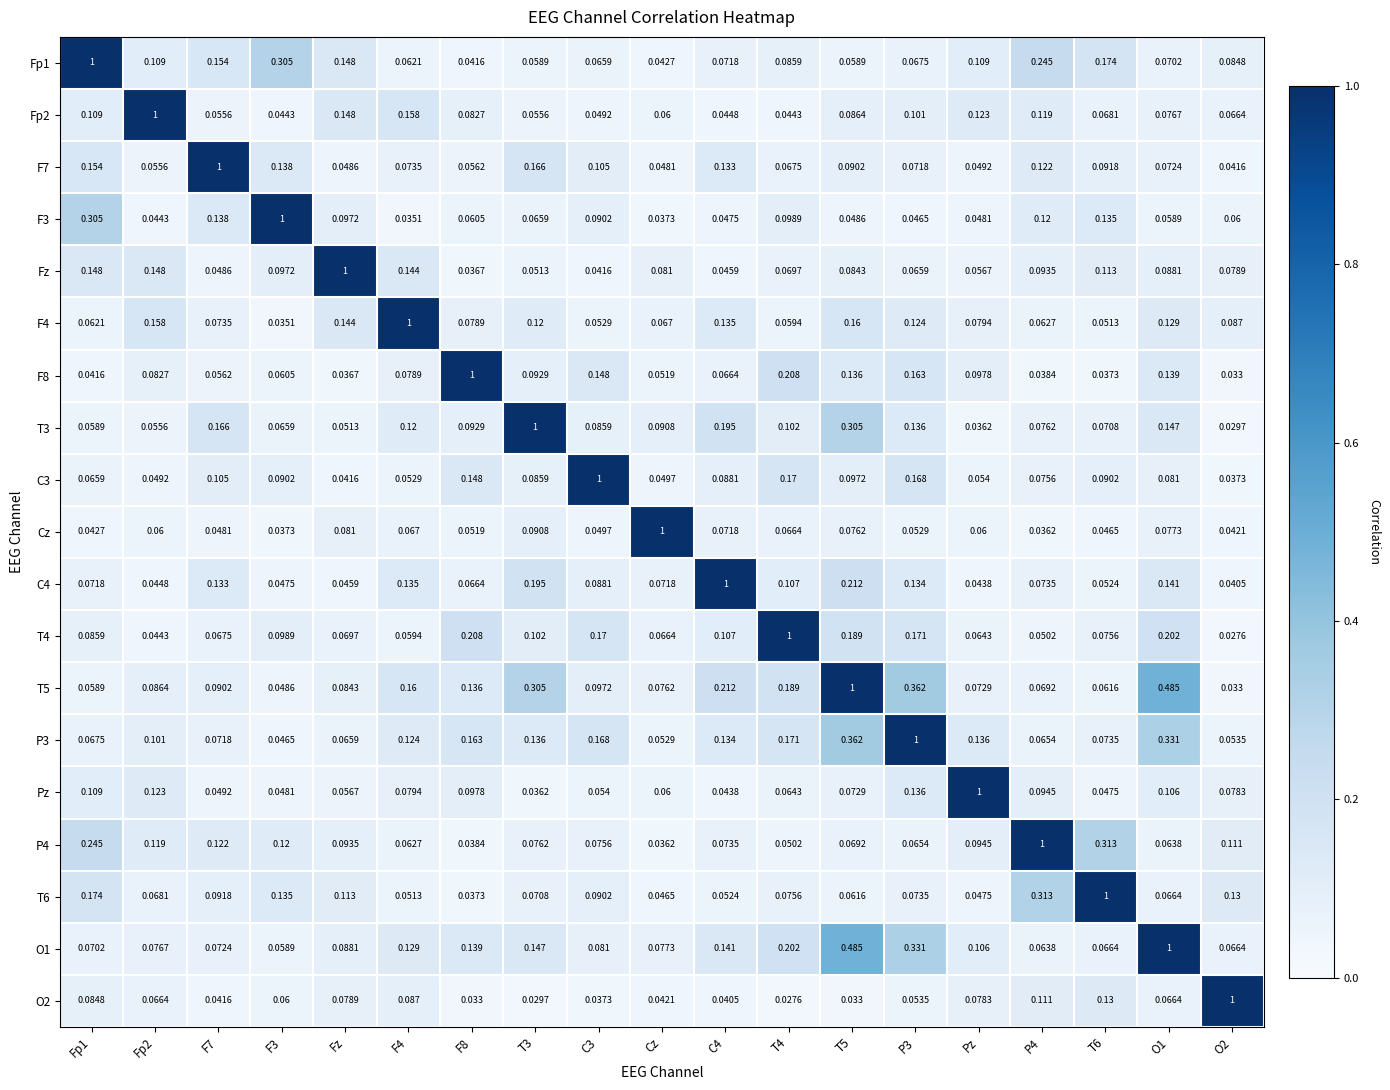

Rank the series at F8 from lowest to highest value.

O2, Fz, T6, P4, Fp1, Cz, F7, F3, C4, F4, Fp2, T3, Pz, T5, O1, C3, P3, T4, F8